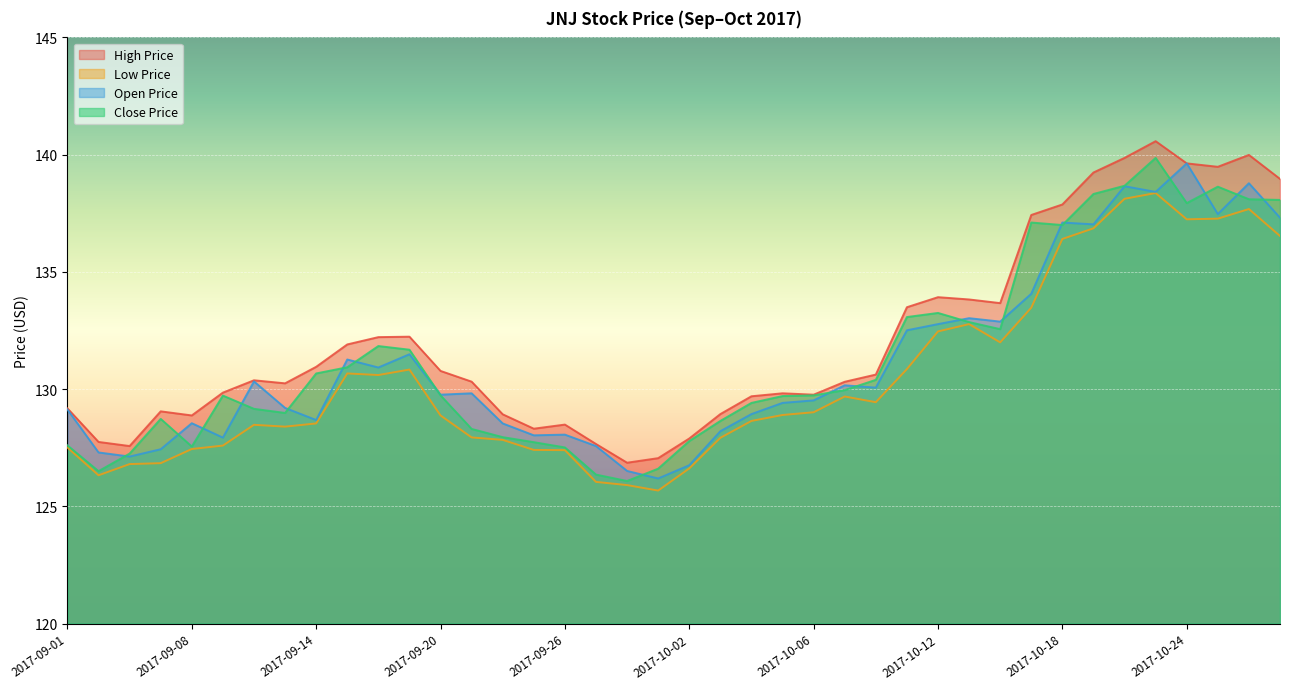

Reading left to right, transcribe all the data shown in this chart.

high_price: 129.2	127.7	127.6	129.1	128.9	129.9	130.4	130.2	131.0	131.9	132.2	132.2	130.8	130.3	128.9	128.3	128.5	127.7	126.9	127.1	127.9	128.9	129.7	129.8	129.8	130.3	130.6	133.5	133.9	133.8	133.7	137.4	137.9	139.2	139.9	140.6	139.6	139.5	140.0	139.0
low_price: 127.5	126.3	126.8	126.8	127.4	127.6	128.5	128.4	128.5	130.7	130.6	130.8	128.9	127.9	127.8	127.4	127.4	126.0	125.9	125.7	126.6	127.9	128.6	128.9	129.0	129.7	129.4	130.9	132.5	132.8	132.0	133.5	136.4	136.9	138.1	138.4	137.2	137.3	137.7	136.5
close_price: 127.6	126.5	127.3	128.7	127.6	129.7	129.2	129.0	130.7	130.9	131.8	131.7	129.7	128.3	128.0	127.7	127.5	126.4	126.1	126.6	127.8	128.6	129.4	129.7	129.7	130.0	130.4	133.1	133.2	132.9	132.6	137.1	137.0	138.3	138.7	139.9	137.9	138.6	138.1	138.1
open_price: 129.1	127.3	127.1	127.4	128.5	127.9	130.3	129.2	128.7	131.3	130.9	131.5	129.8	129.8	128.5	128.0	128.1	127.6	126.5	126.2	126.8	128.2	128.9	129.4	129.5	130.2	130.1	132.5	132.8	133.0	132.9	134.1	137.1	137.0	138.7	138.4	139.6	137.5	138.8	137.3